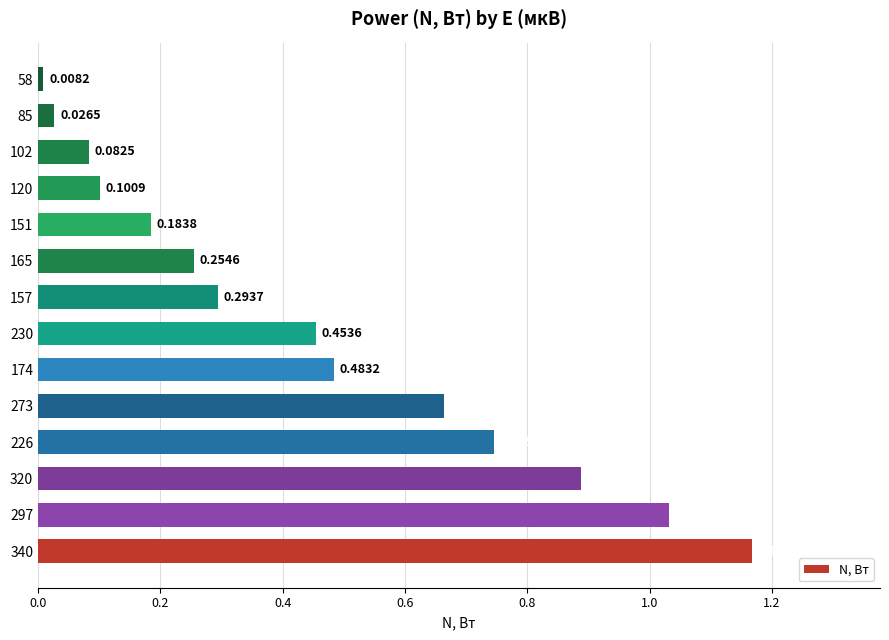

Between 340 and 230, which is larger?

340